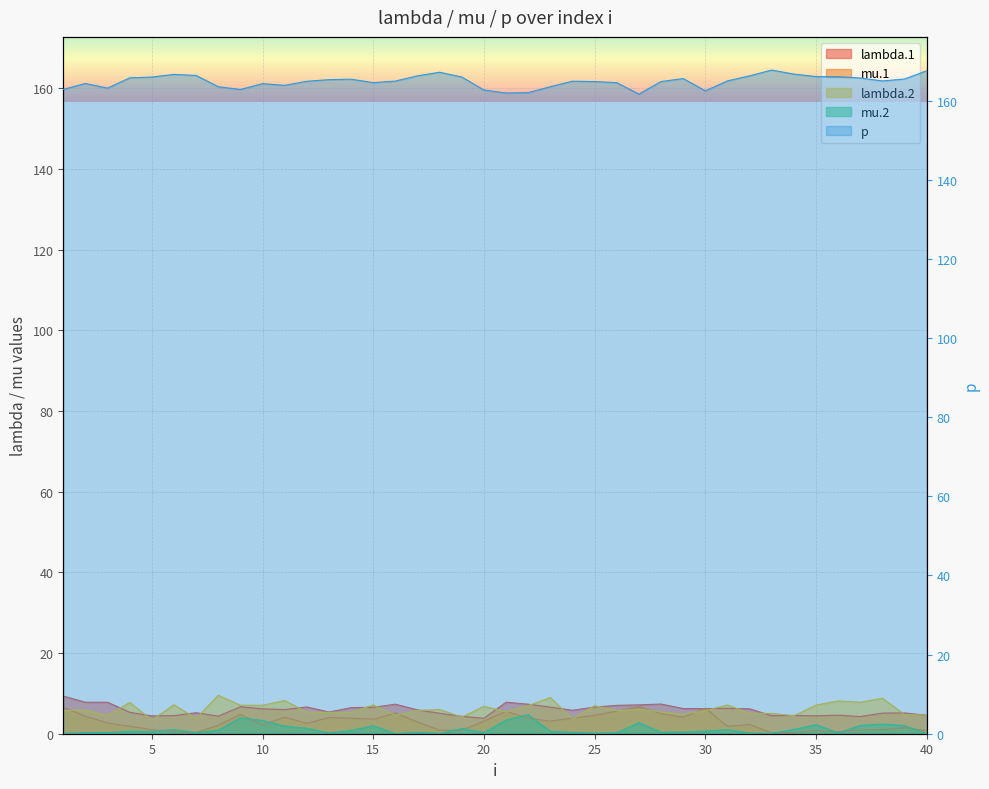

Between 4 and 34, which series saw the biggest shift?

lambda.2